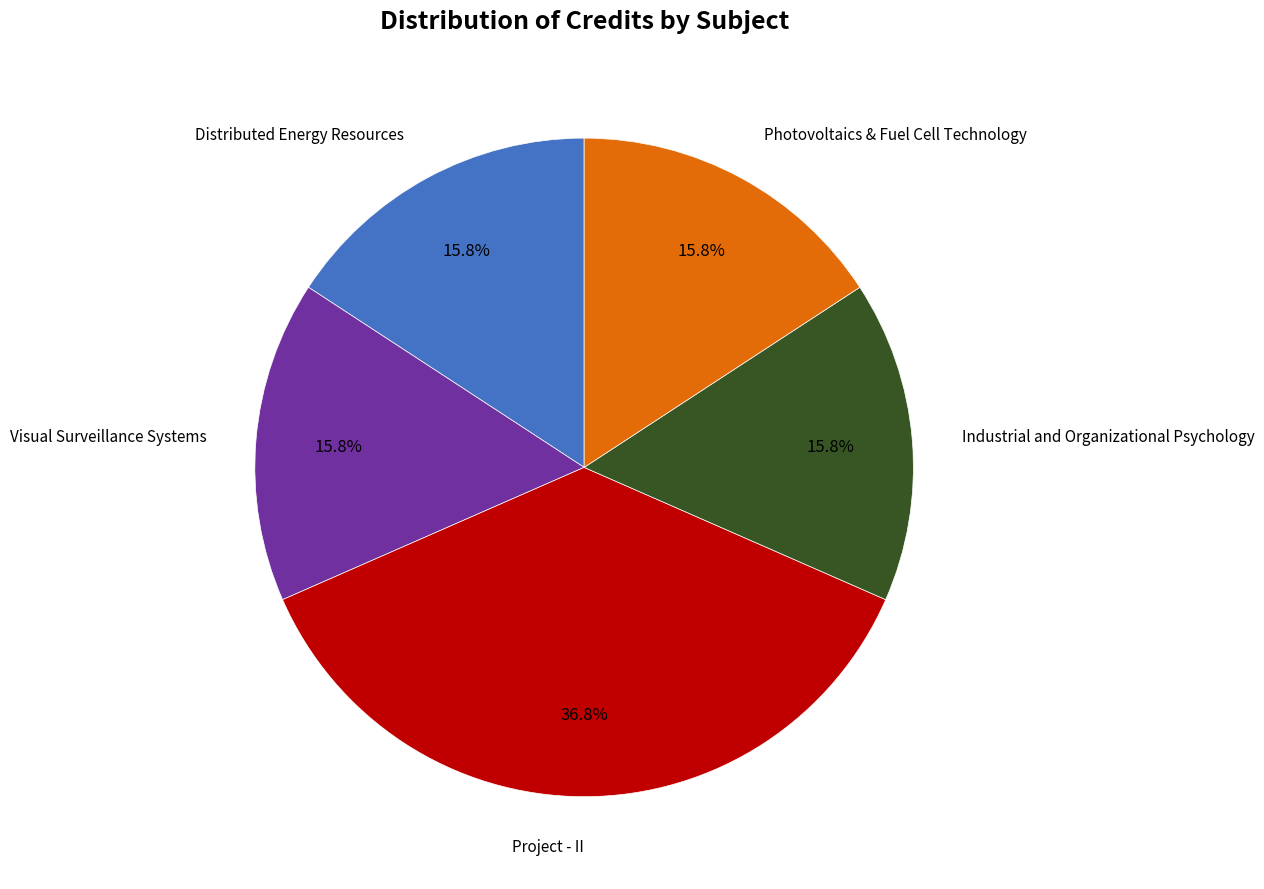

Is there a majority slice in this chart?

No